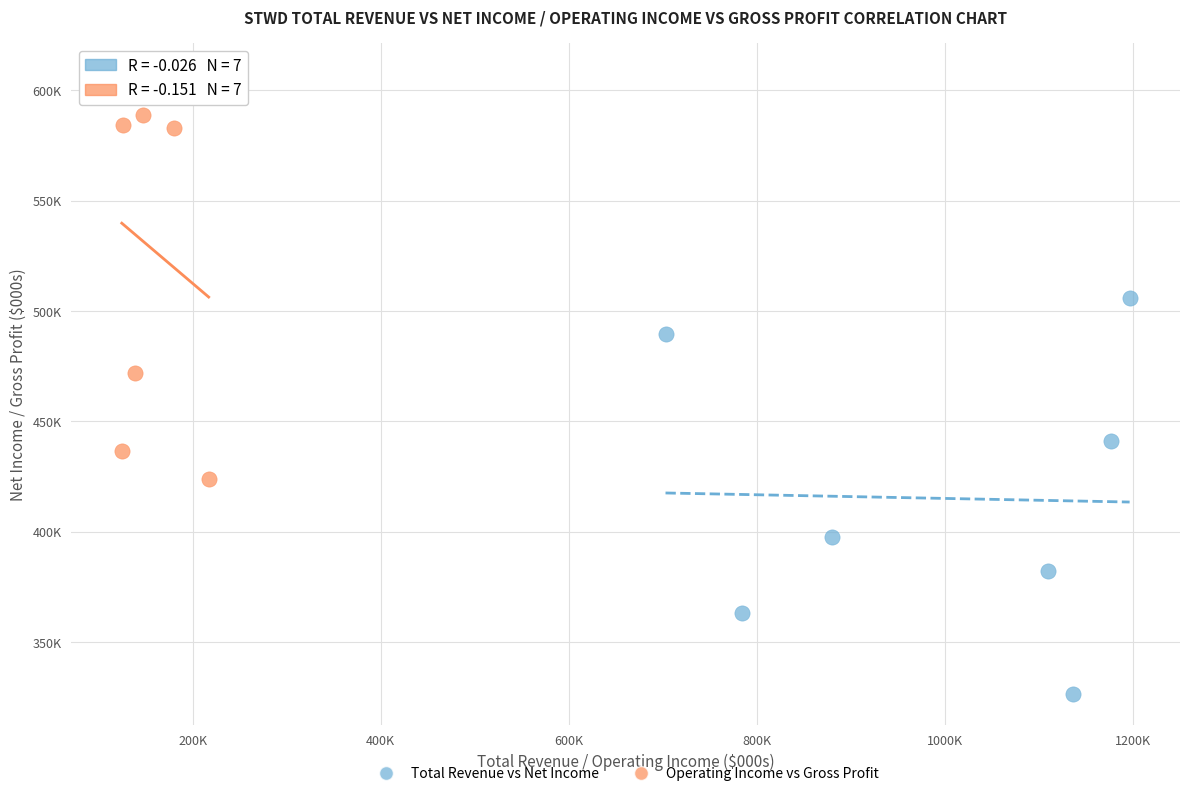

Which series contains the highest Y value?

Operating Income vs Gross Profit